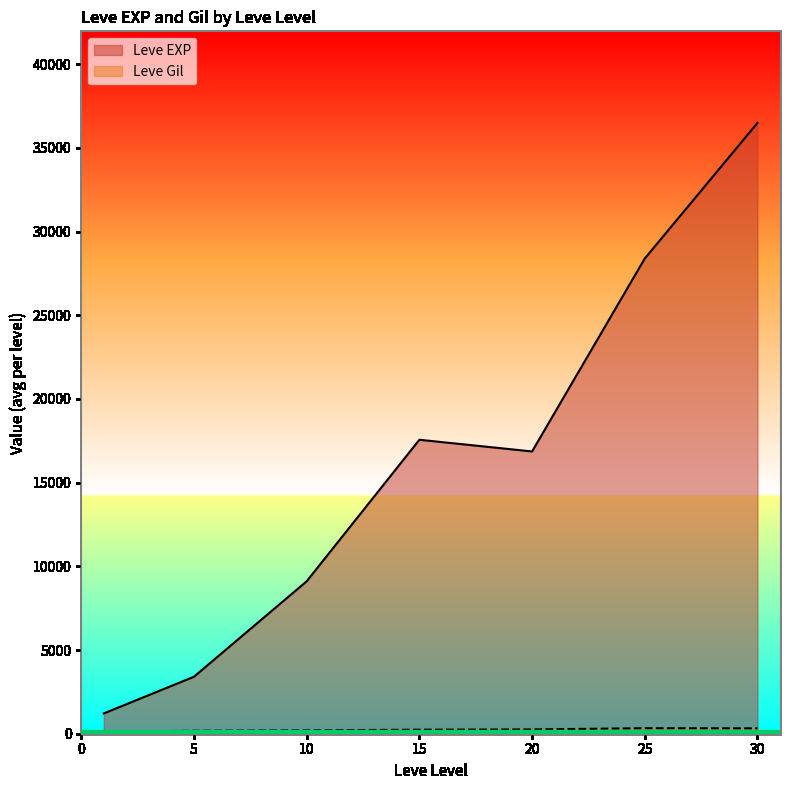

Is the value of Leve Gil at 25 greater than the value of Leve EXP at 30?

No